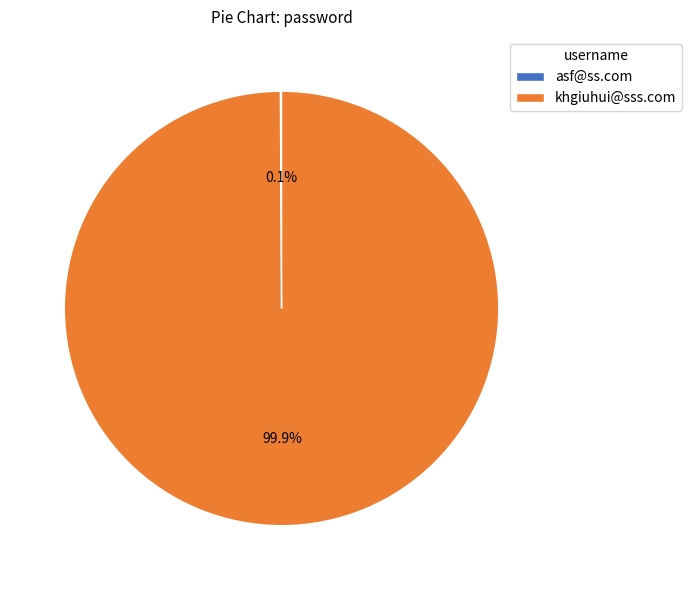

What portion of the pie excludes khgiuhui@sss.com?

0.1%